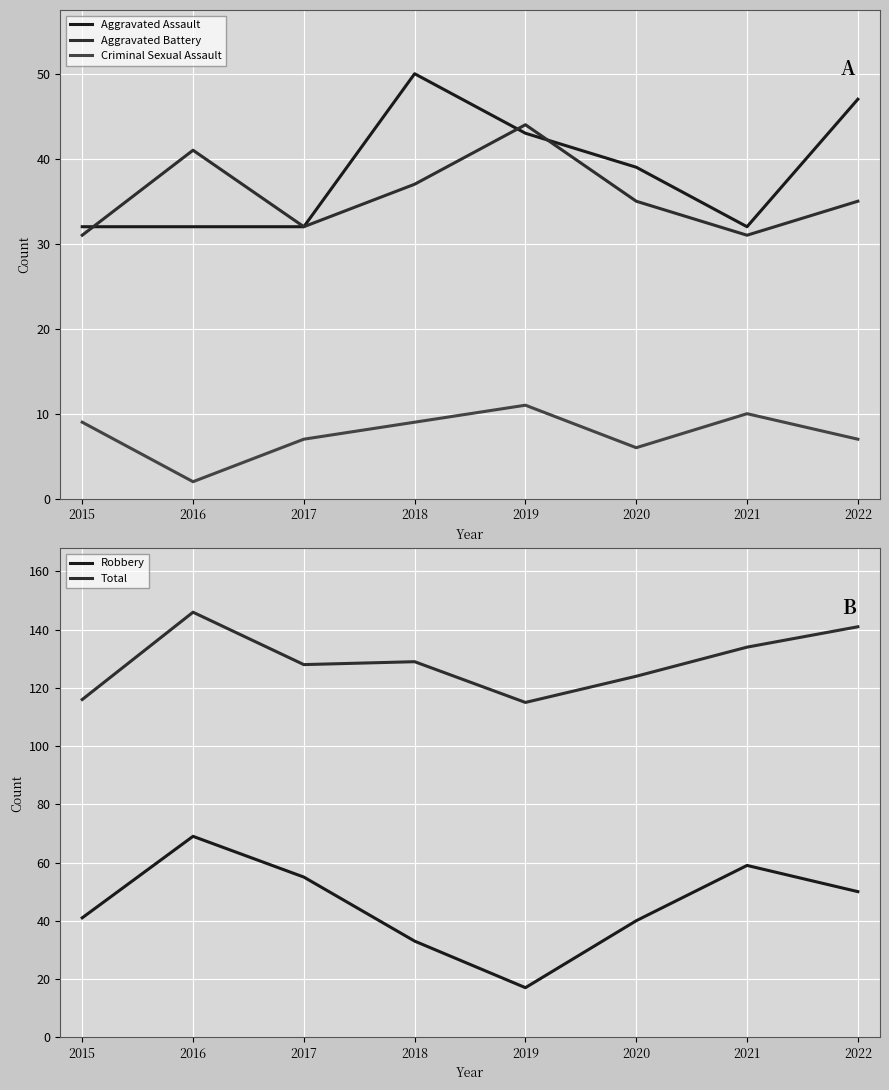

What is the maximum value for Aggravated Battery?

44